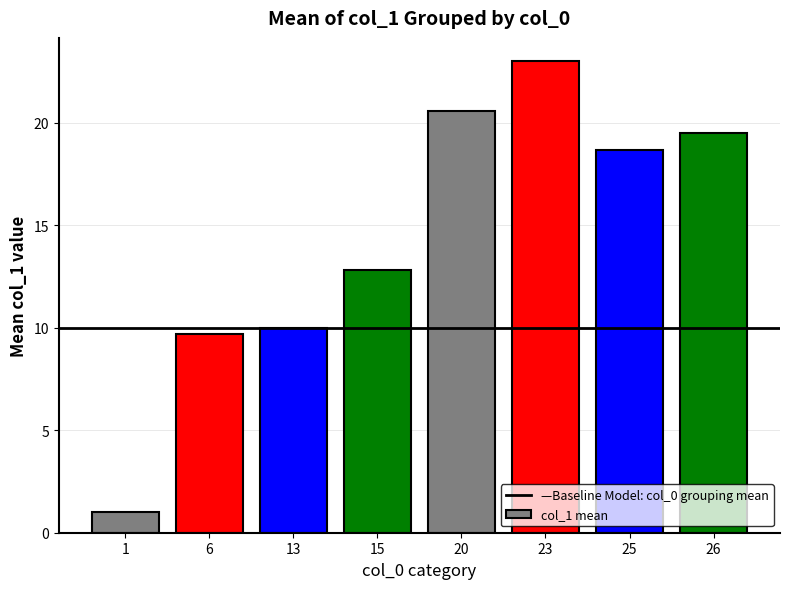

Where does the data first go above 18?

20